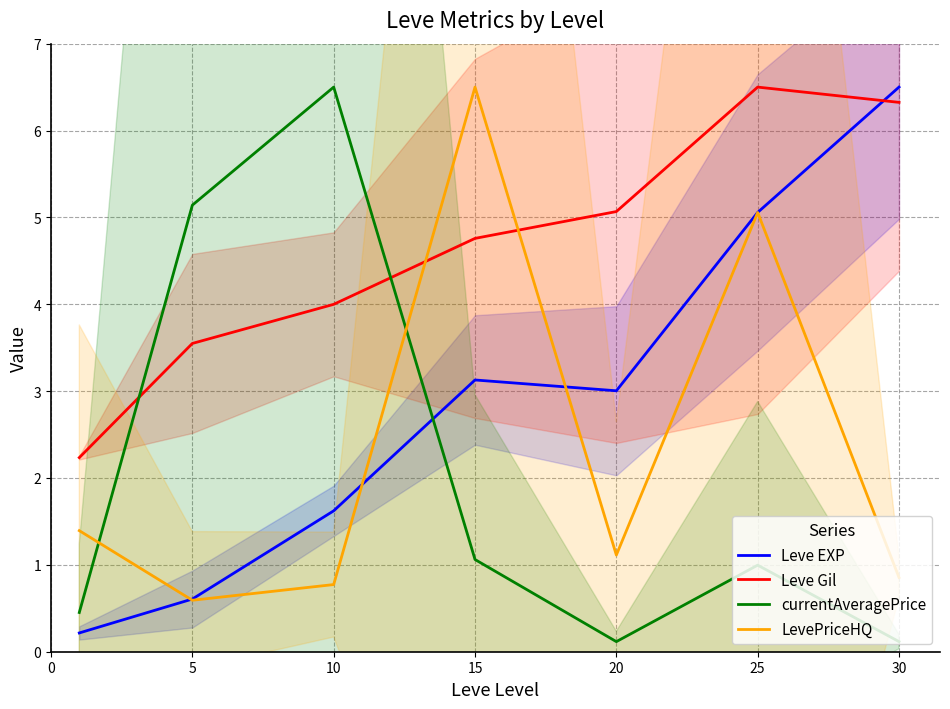

What is the difference between the second highest and second lowest values in the currentAveragePrice series?

5.0